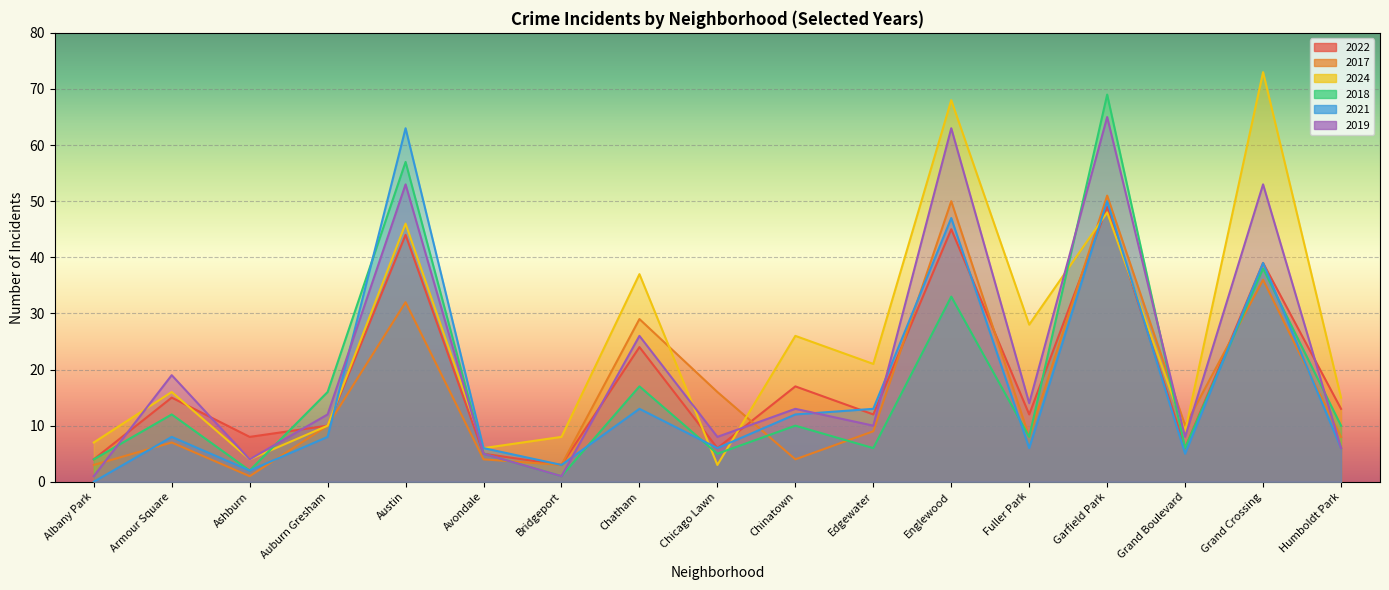

What is the average value of the 2018 series?

18